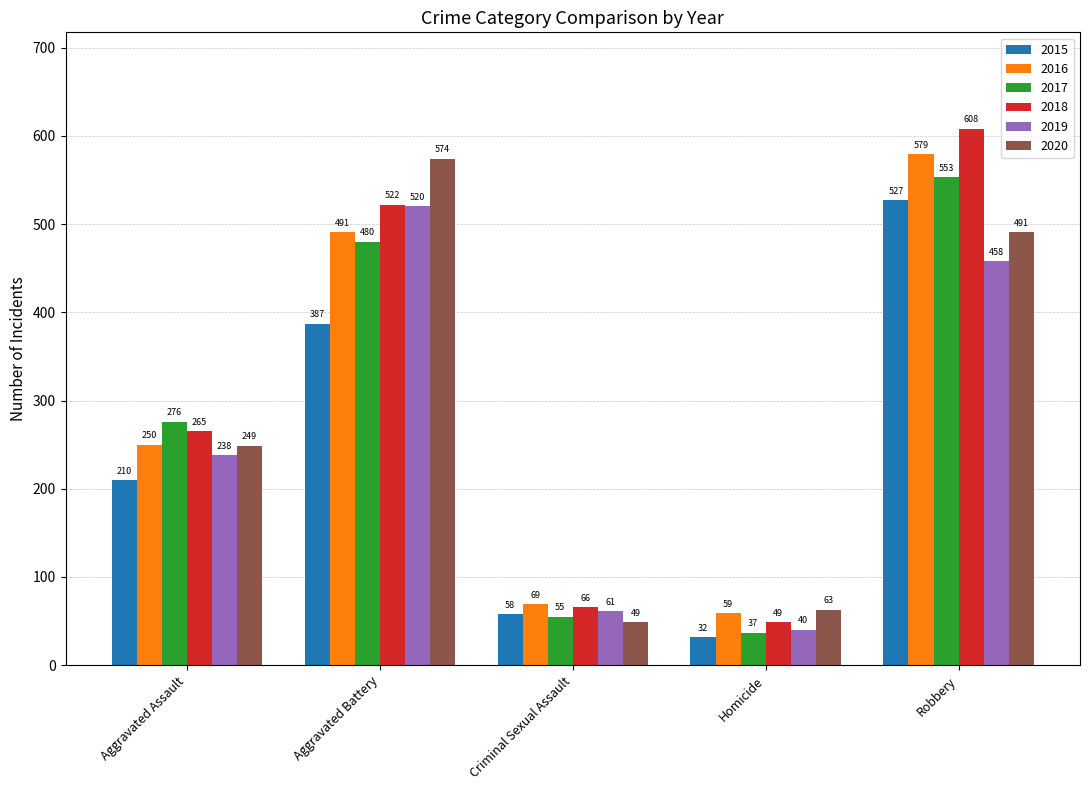

What is the greatest value displayed?

608